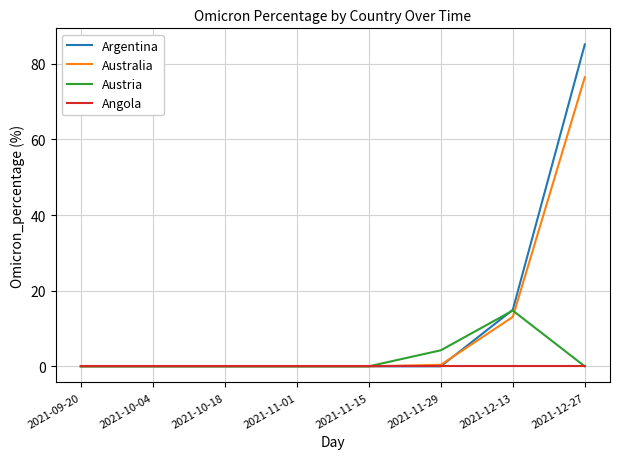

What position from the left is 2021-11-01?

4